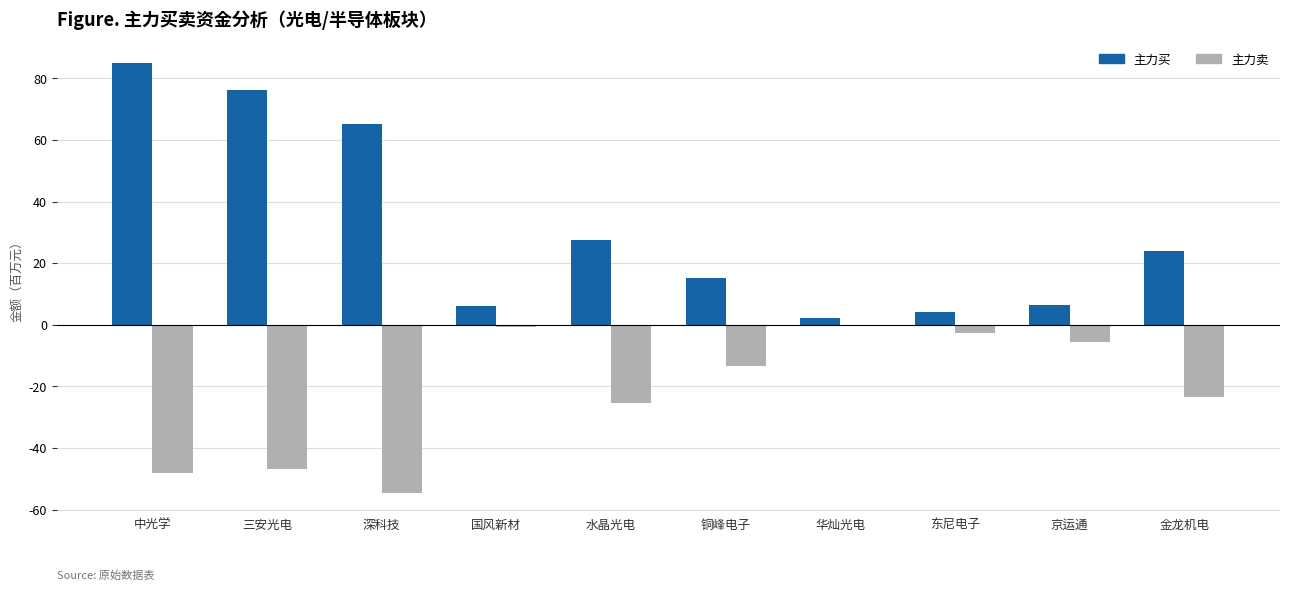

What is the approximate value of 主力卖 at 中光学?

-48.1